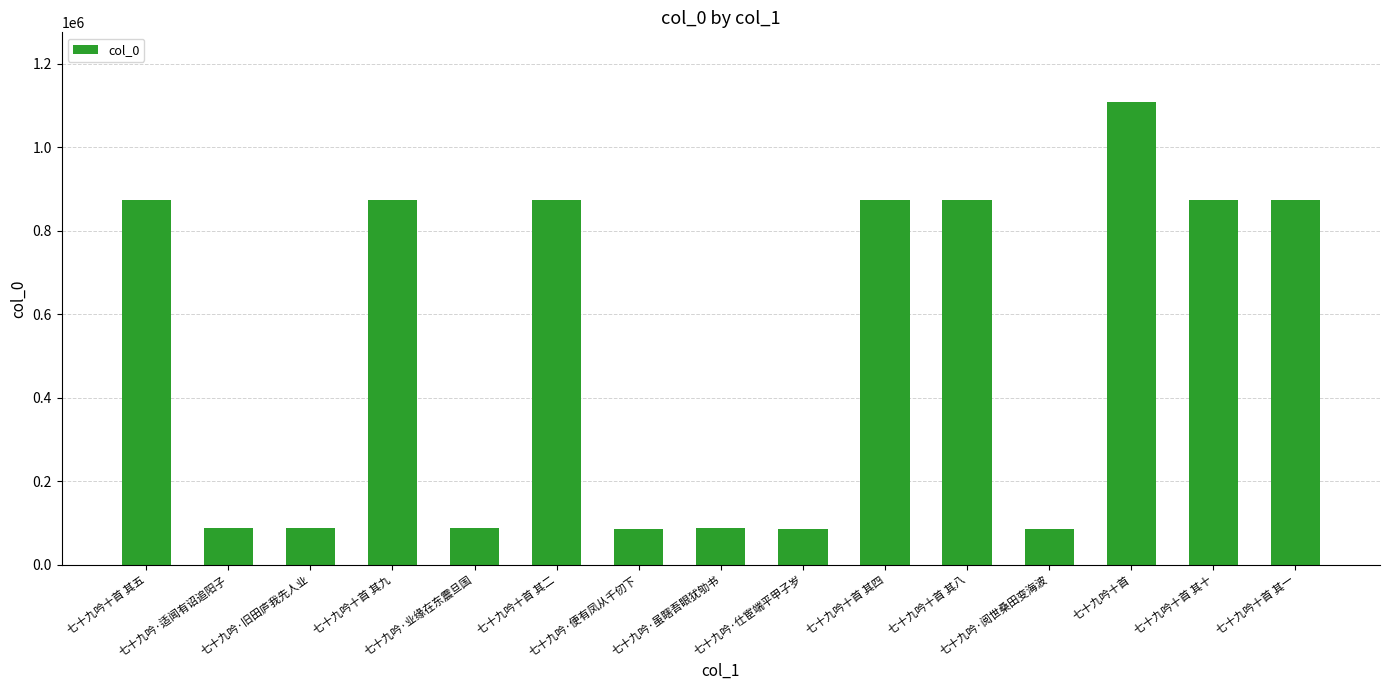

What is the value of the 1st bar from the left?

874546